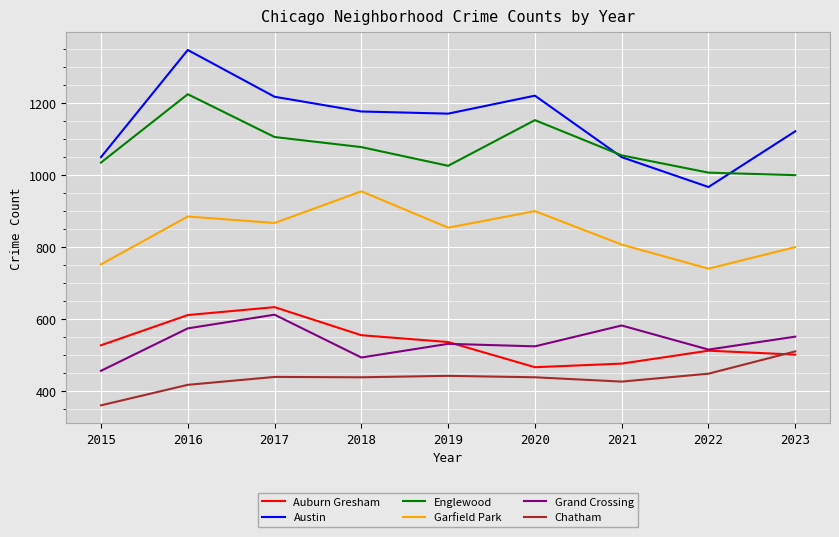

Which series has the largest total across all categories?

Austin